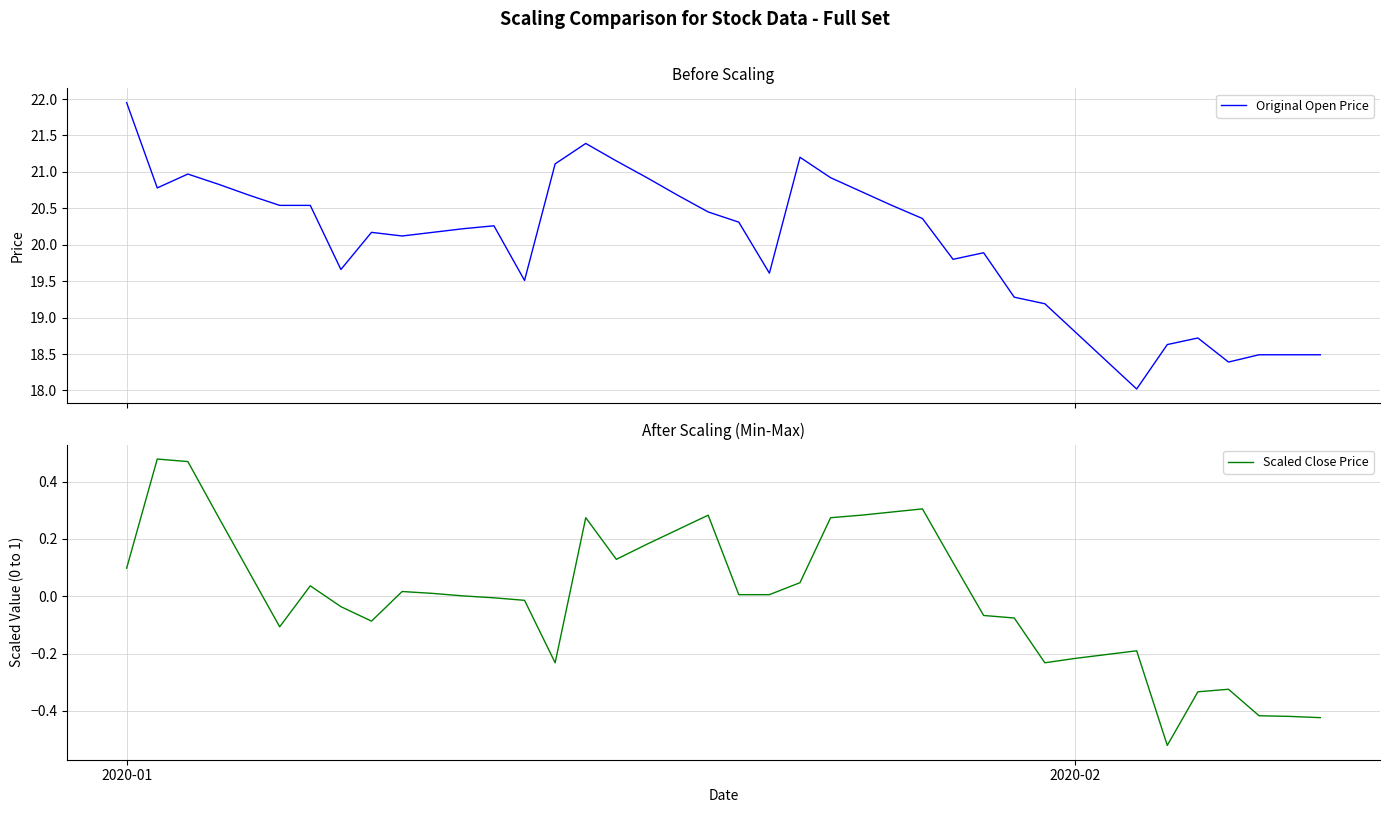

What is the difference between the maximum and minimum values in the Original Open Price series?

3.9